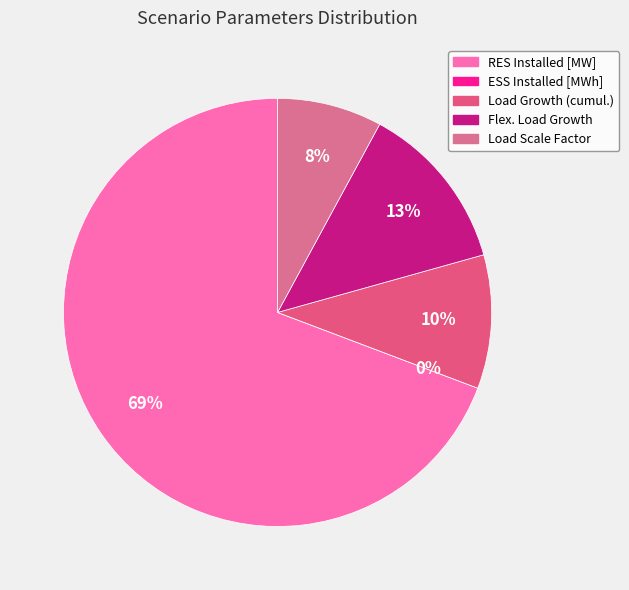

Which category accounts for the majority?

RES Installed [MW]